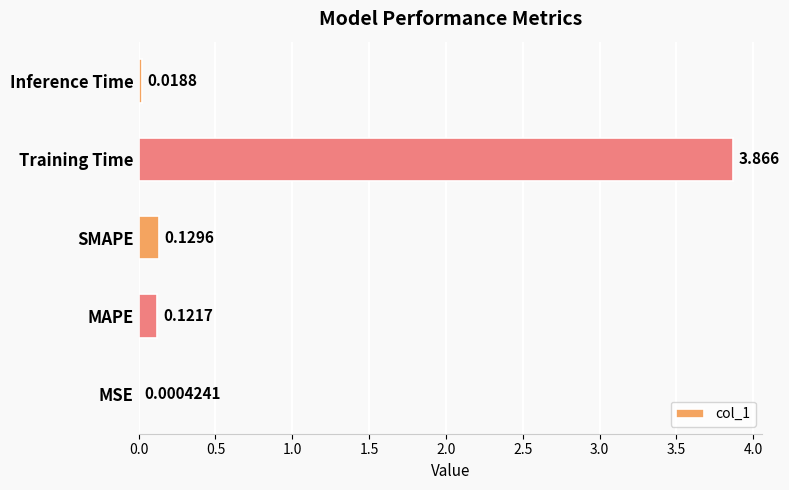

At which category does the chart reach its peak across all series?

Training Time